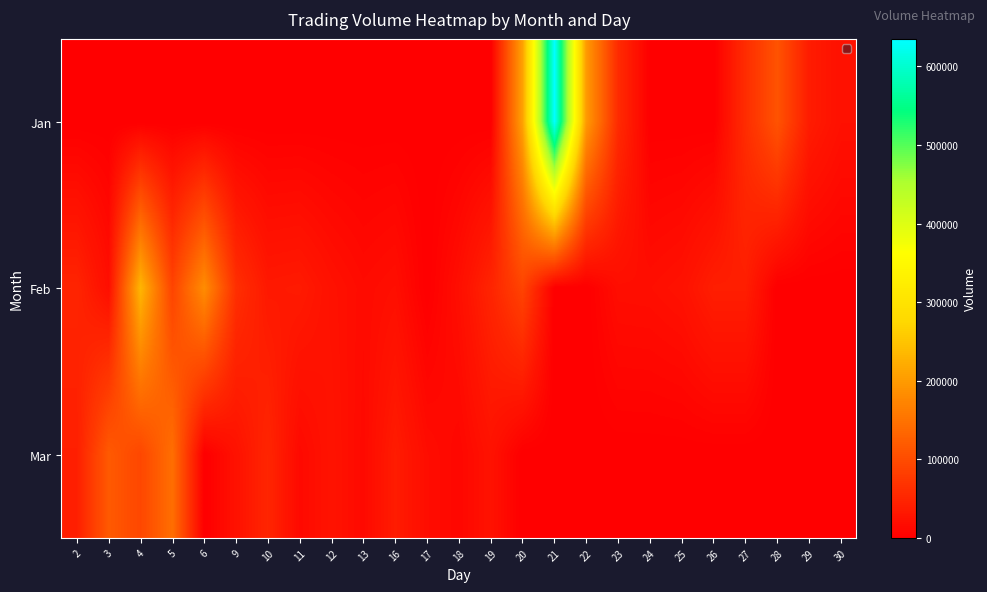

Which has a higher value, 23 or 12?

23